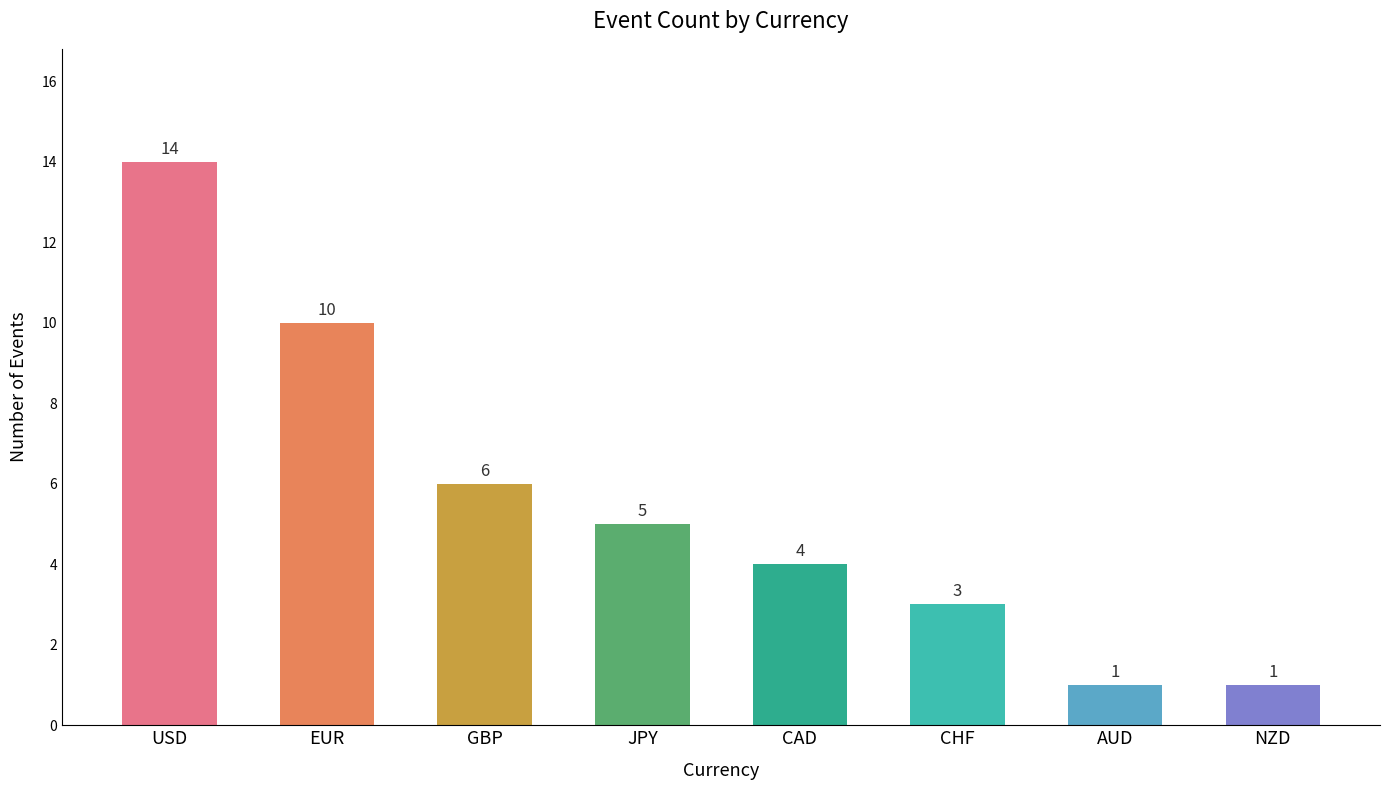

What is the difference between the maximum and minimum values?

13